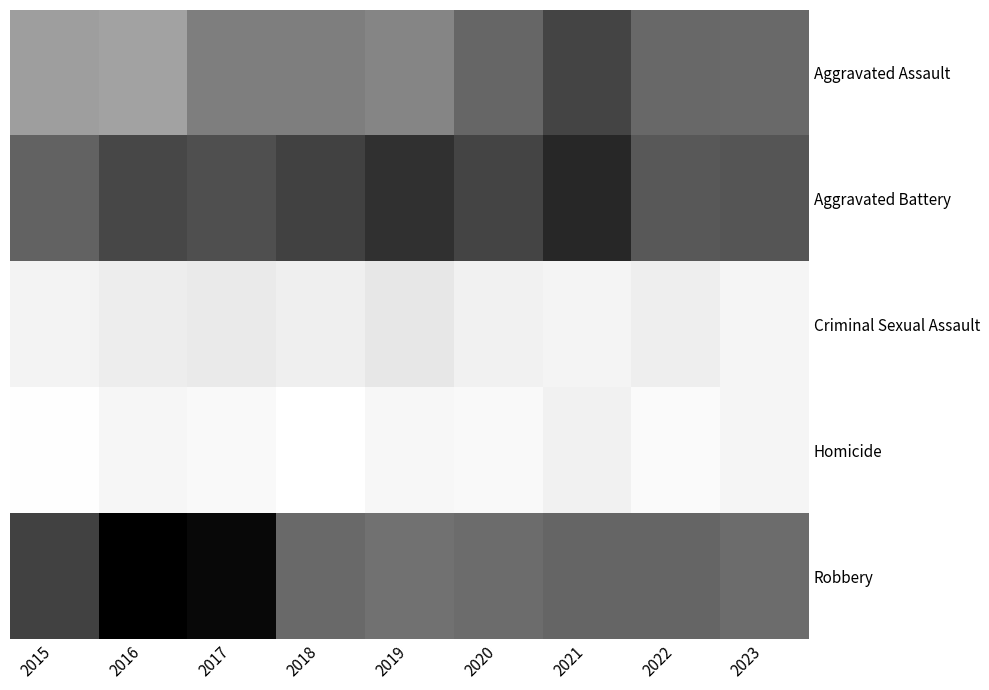

How many categories are shown in the chart?

9